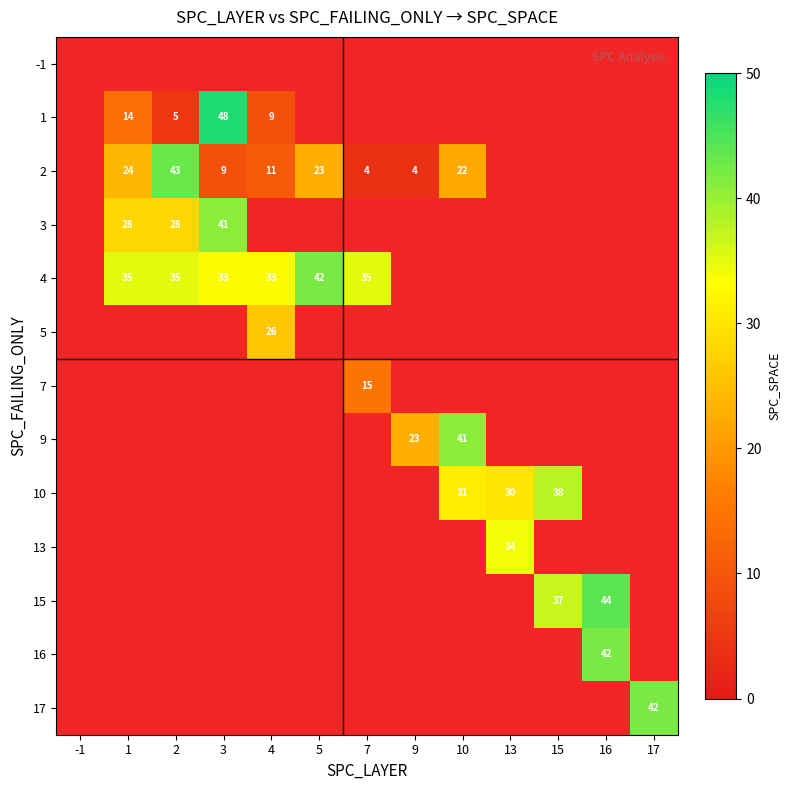

Which category has the lowest value across all series?

7